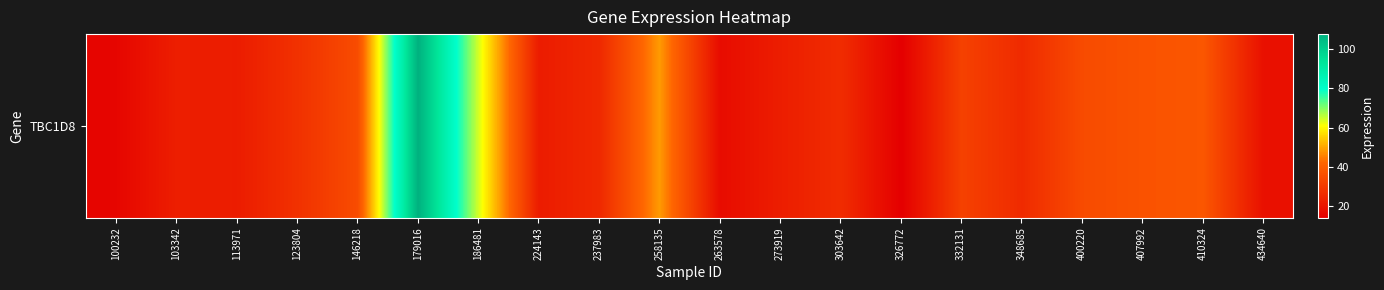

Rank the categories by value from highest to lowest.

179016, 186481, 258135, 410324, 407992, 146218, 400220, 332131, 123804, 303642, 348685, 237983, 103342, 273919, 113971, 224143, 434640, 263578, 100232, 326772